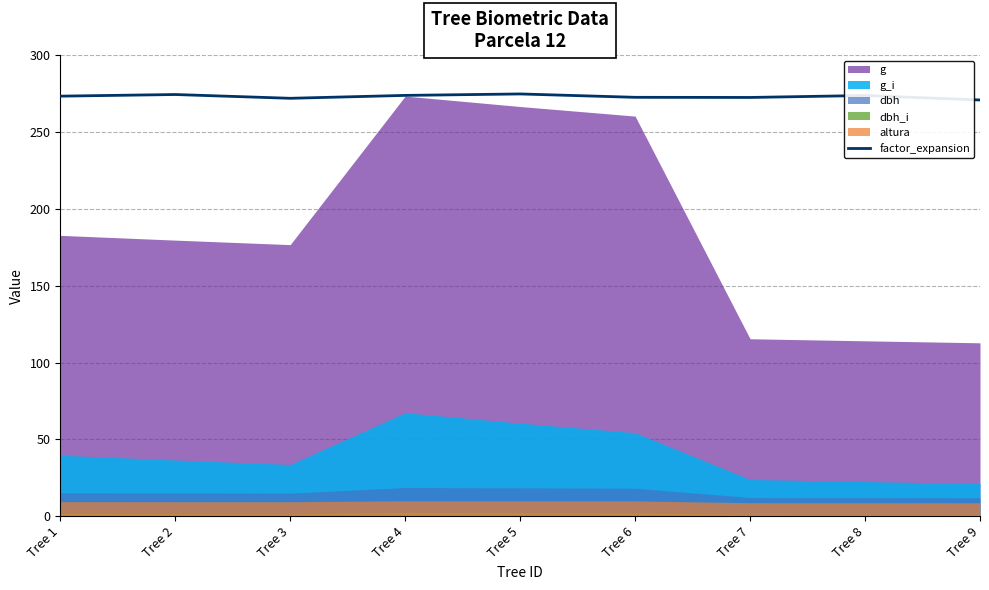

The value at Tree 1 is 273.4. True or false?

True